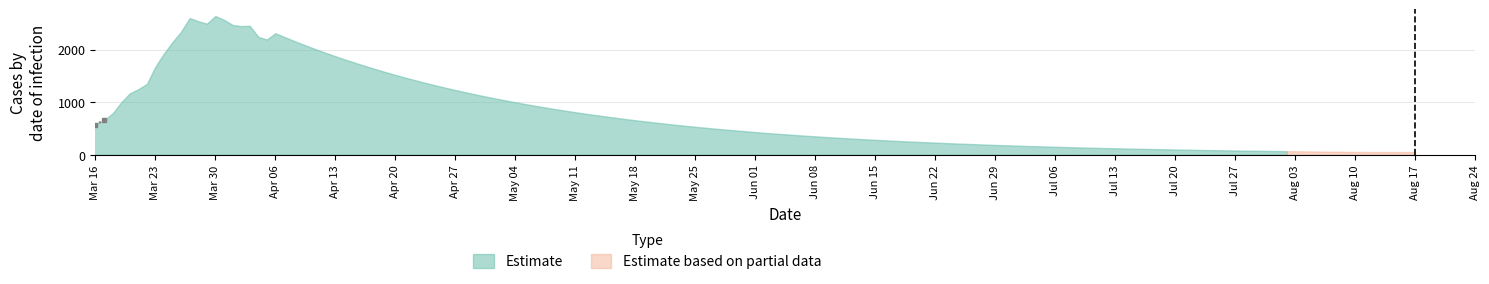

What is the ratio of the value at 2020-03-25 to the value at 2020-03-31?

0.8